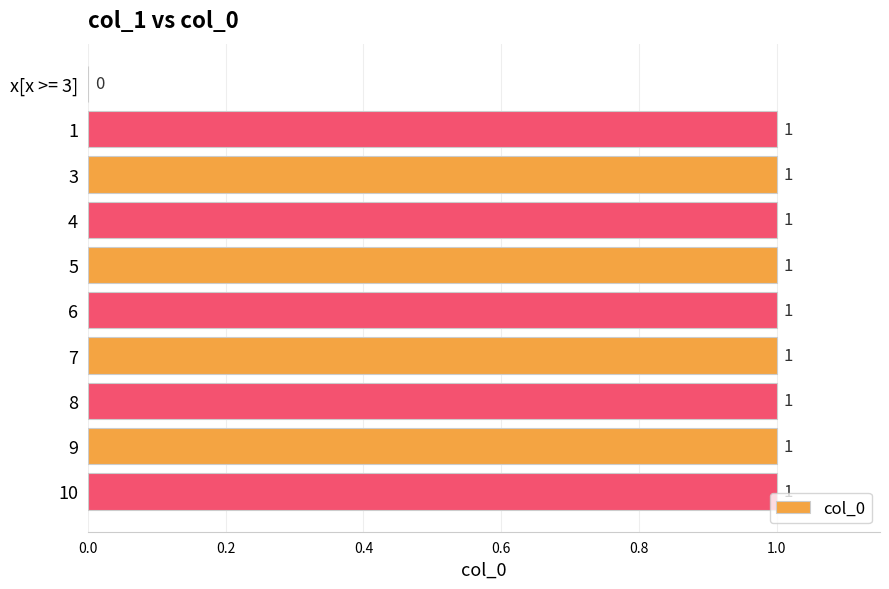

Does the chart contain stacked bars?

No